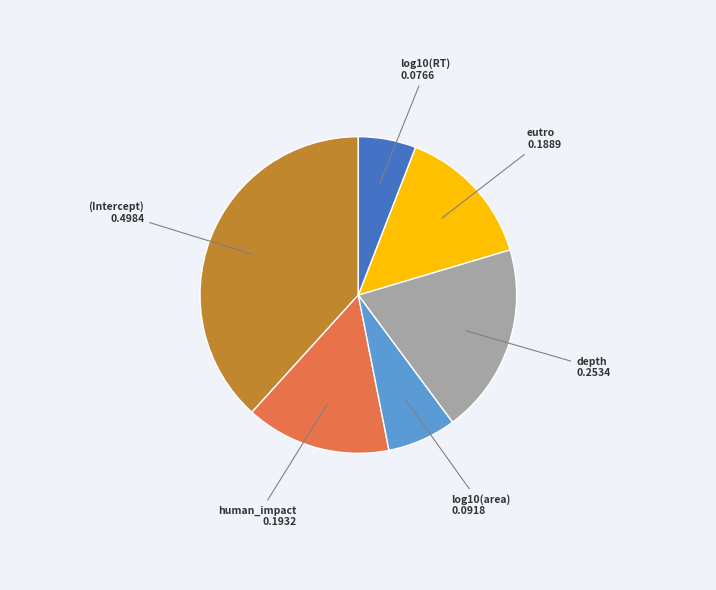

Is there any slice that represents more than half of the pie?

No